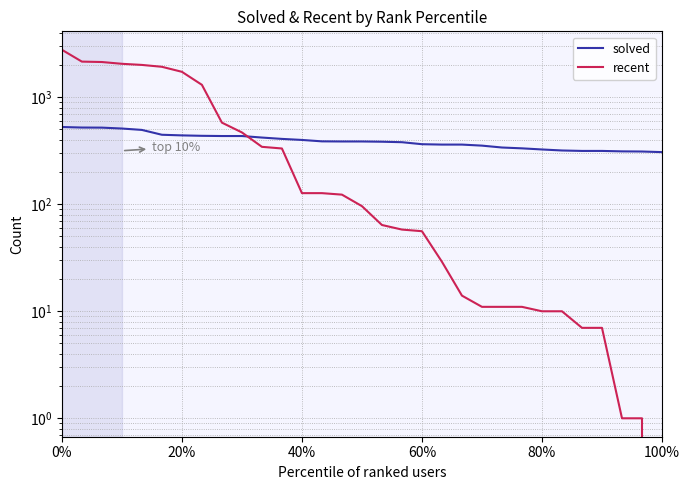

What is the value of the solved point at the 15th from the left?

386